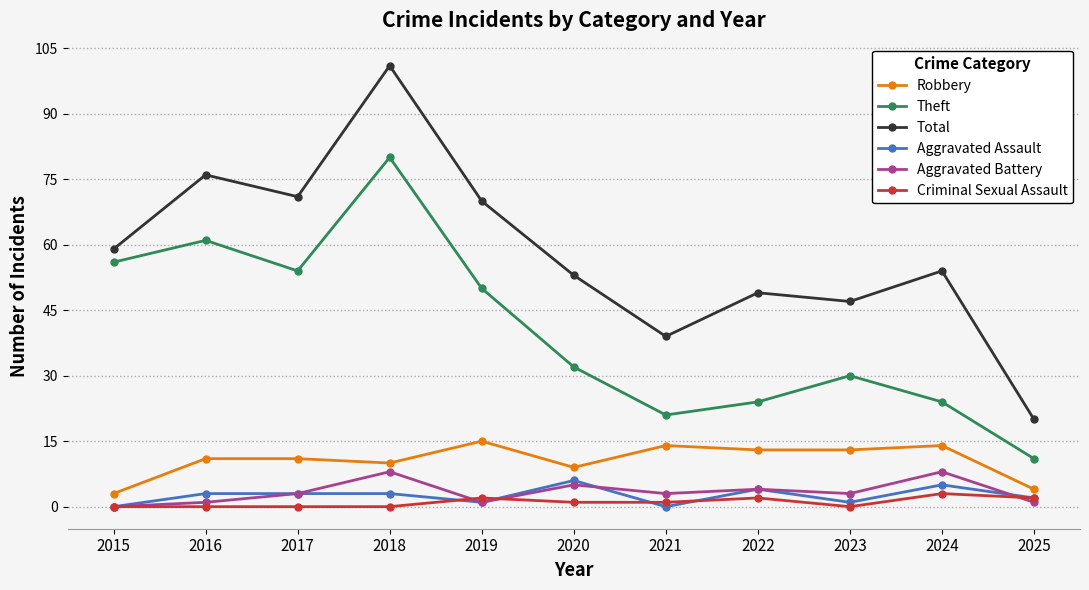

In Total, how many points are higher than both neighbors (excluding endpoints)?

4